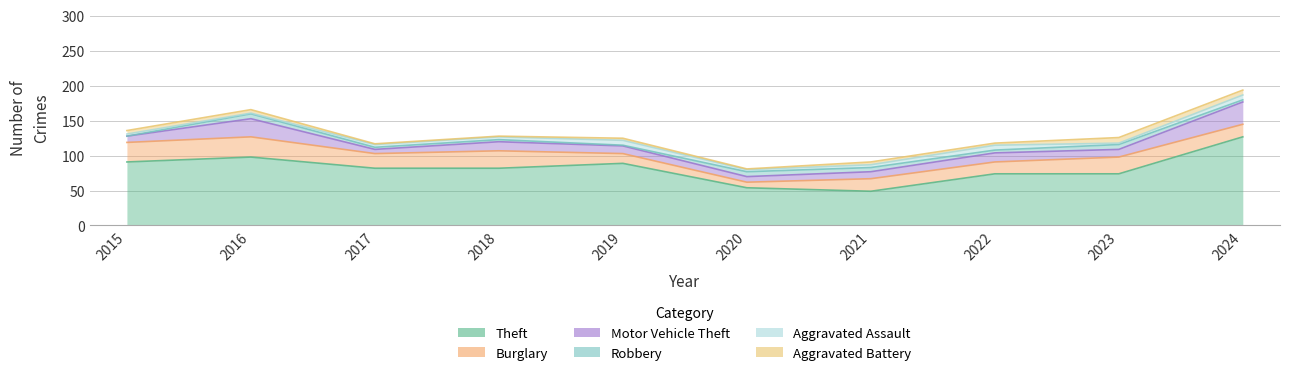

What is the difference between the highest and lowest values at 2017?

81